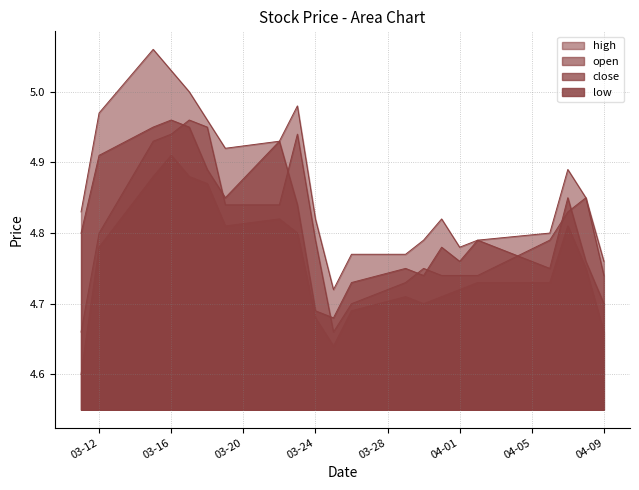

True or false: low and open cross at least once.

False